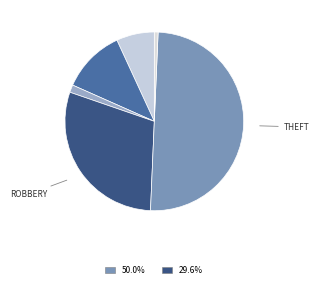

How many segments does this pie chart have?

6